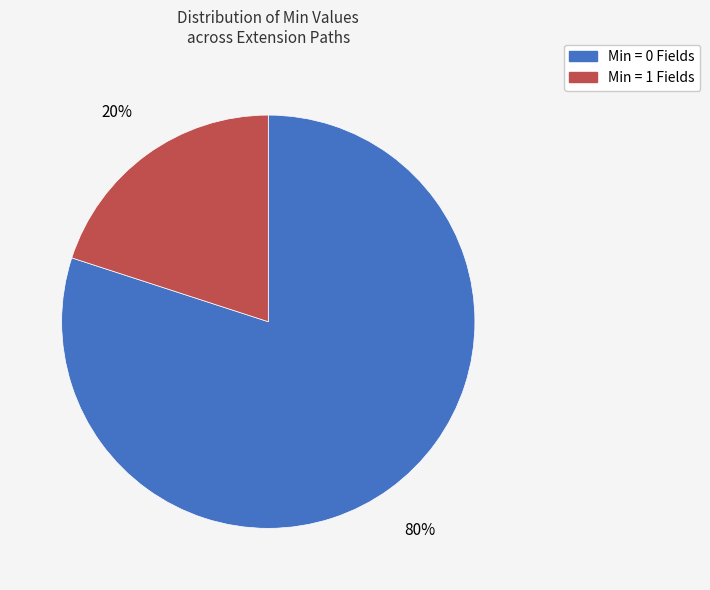

To the nearest percent, what is the average slice percentage?

50%